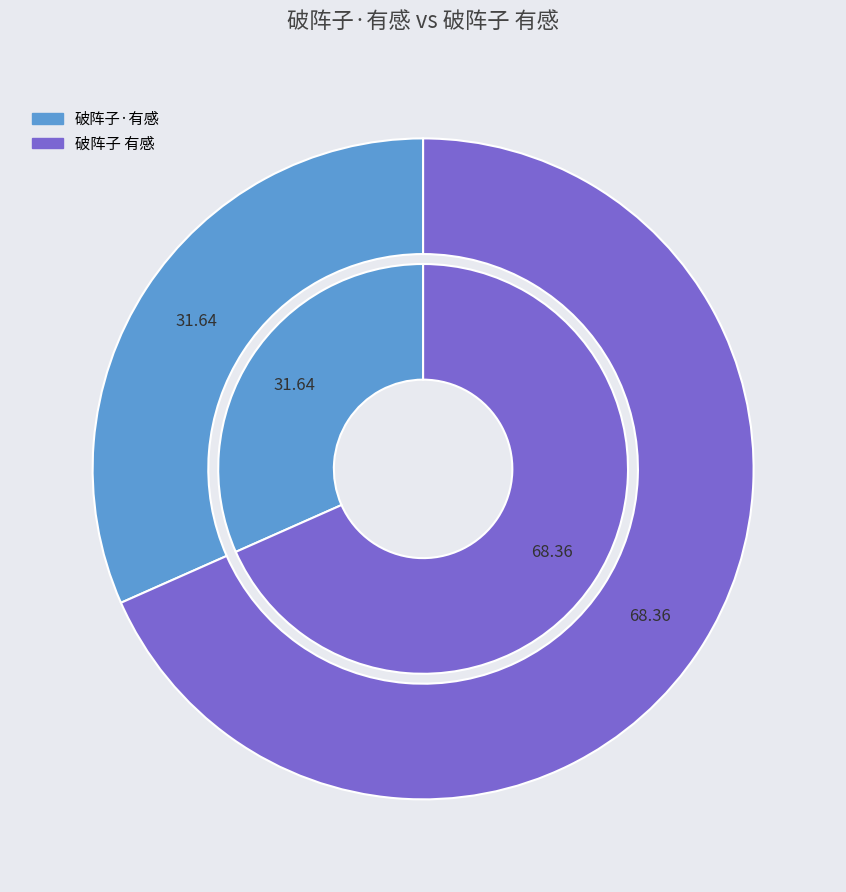

To the nearest percent, what is the difference between the 破阵子 有感 and 破阵子·有感 slice percentages?

37%